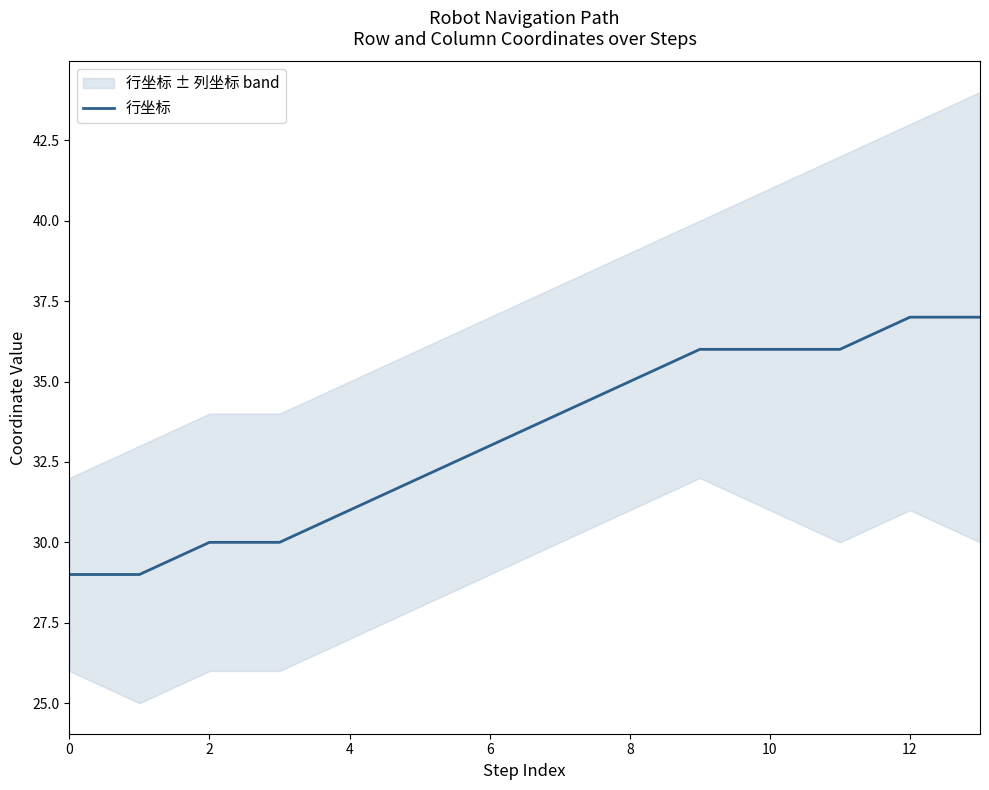

Is this an area chart (filled region under the line)?

No